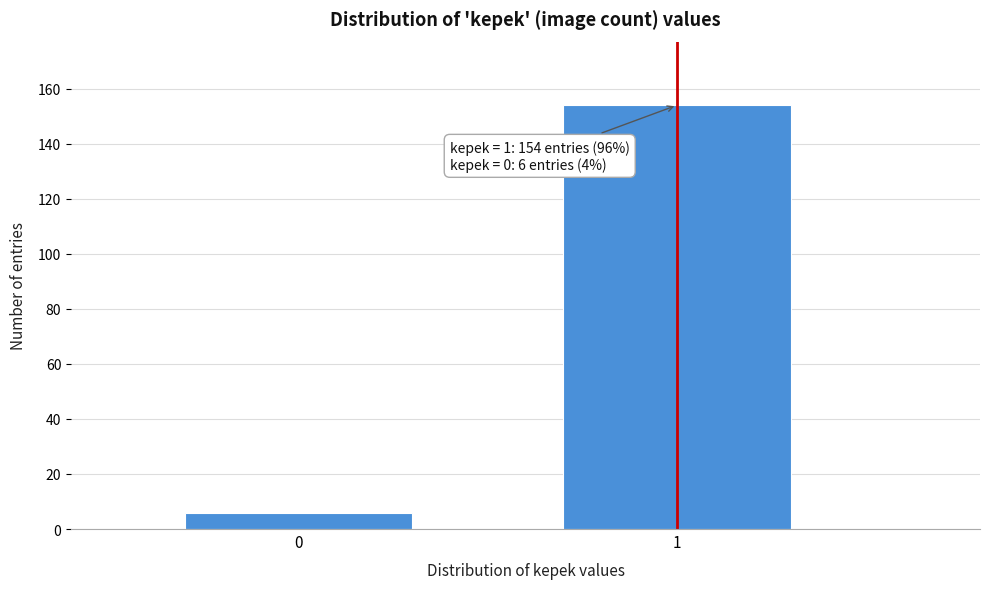

Reading right to left, transcribe all the data shown in this chart.

1=154	0=6